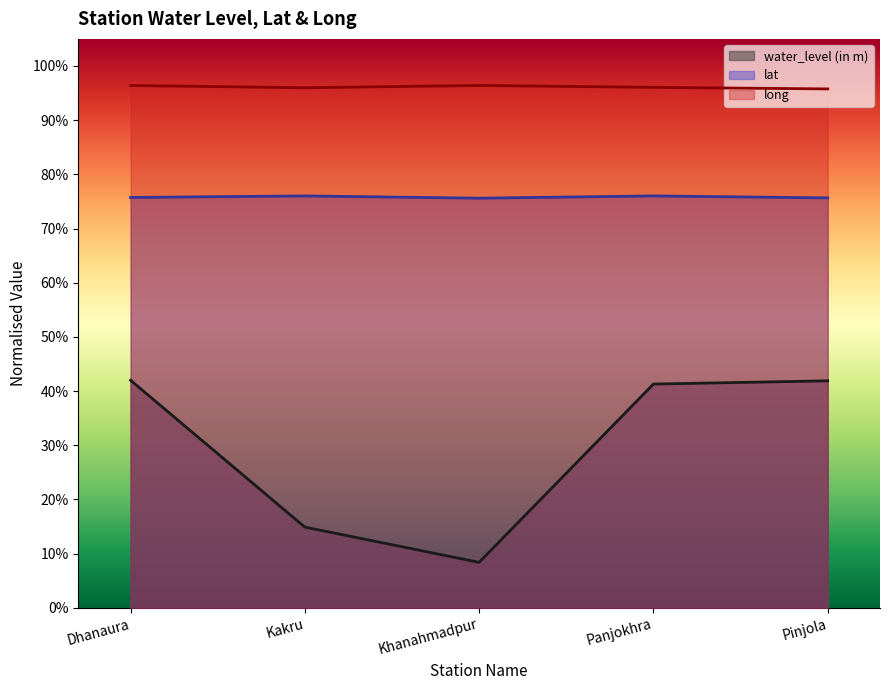

Between Kakru and Khanahmadpur, which is larger?

Kakru